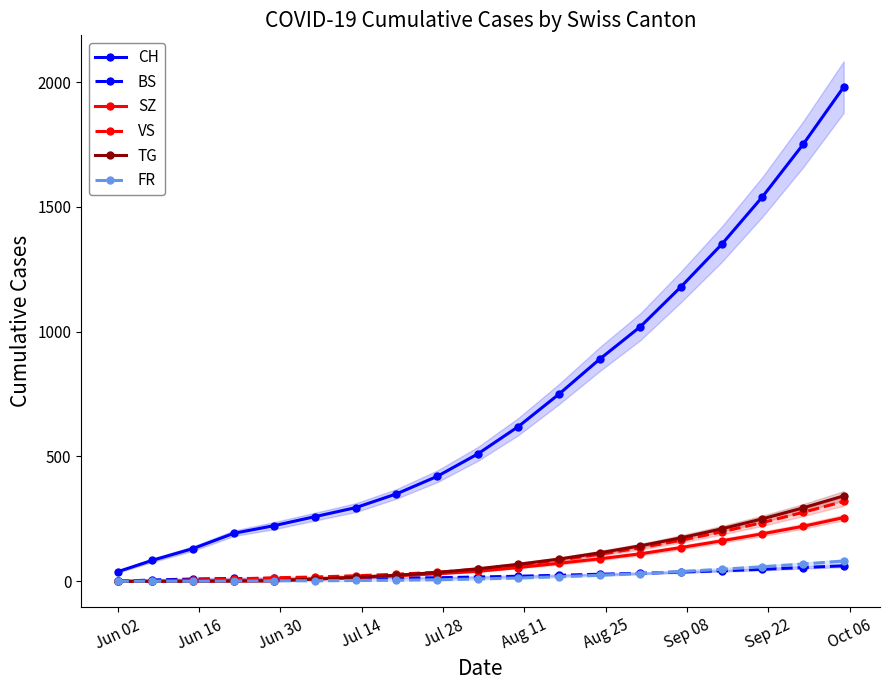

What is the highest value of the TG series?

342